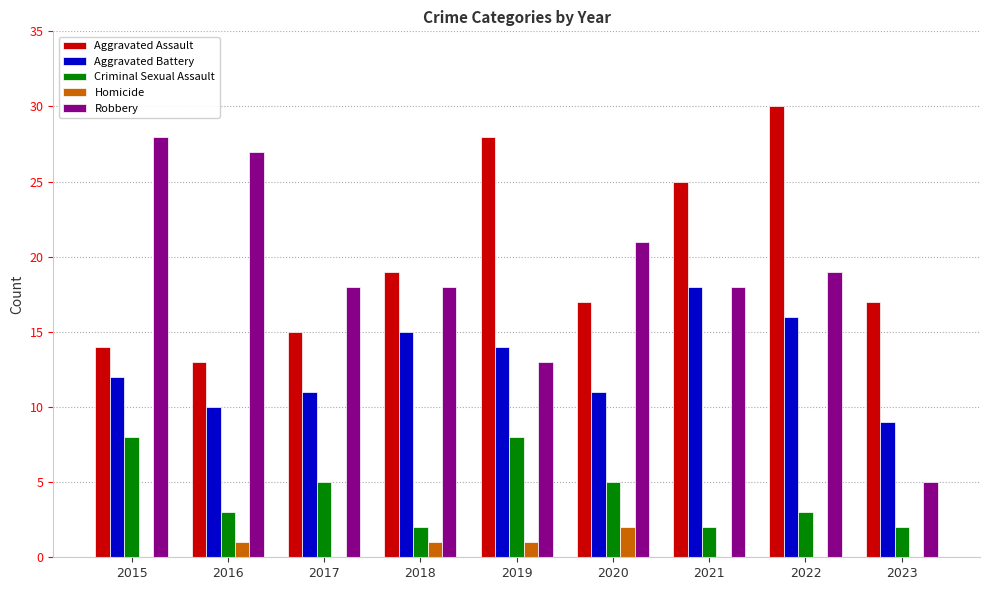

Are the bars grouped side by side (vs. stacked)?

Yes